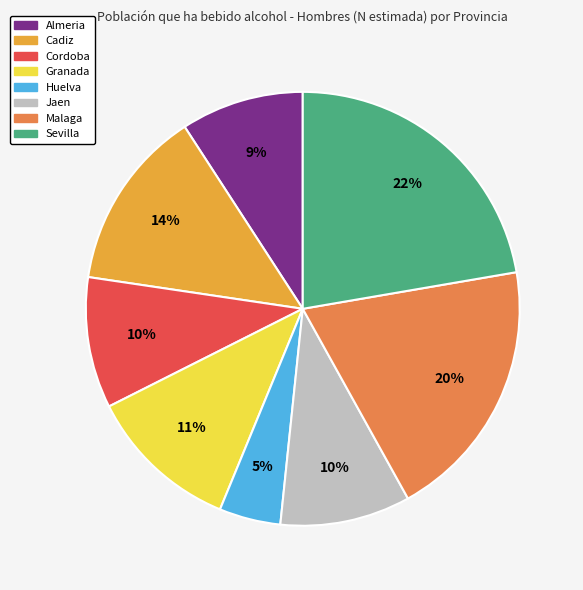

To the nearest percent, what portion does Sevilla represent?

22%